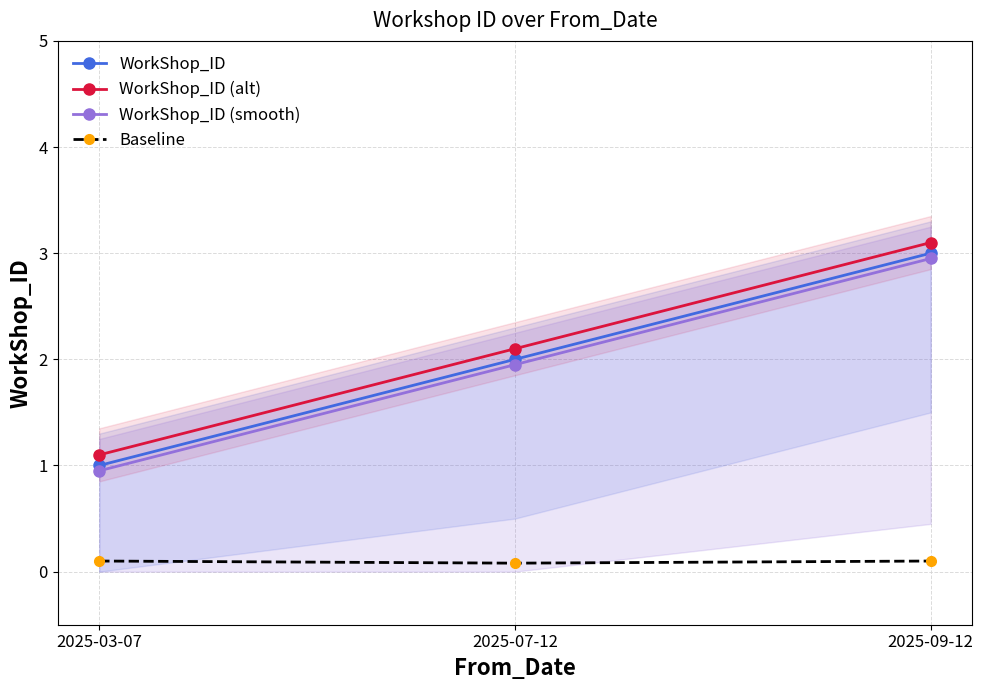

What is the greatest value displayed?

3.1